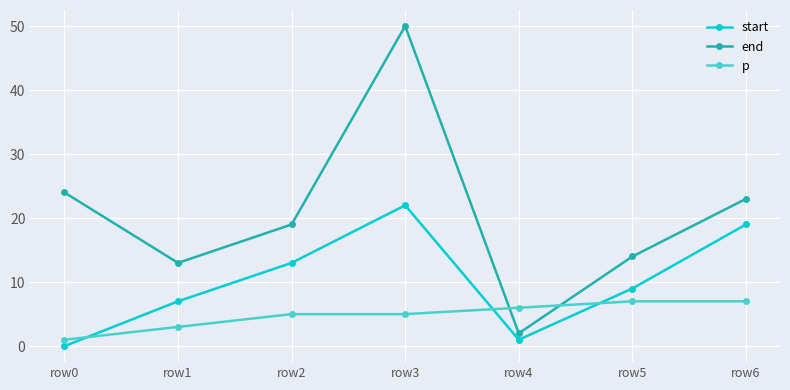

List the labels in order of end value, smallest first.

row4, row1, row5, row2, row6, row0, row3